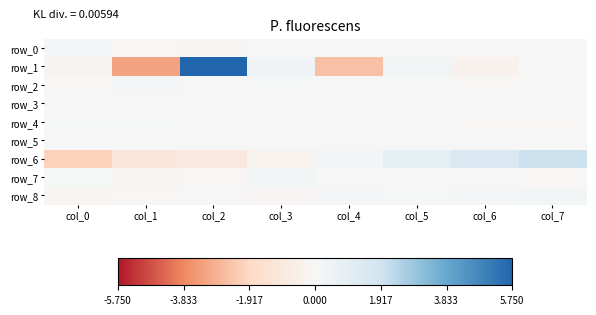

What is the maximum value for row_0?

0.1